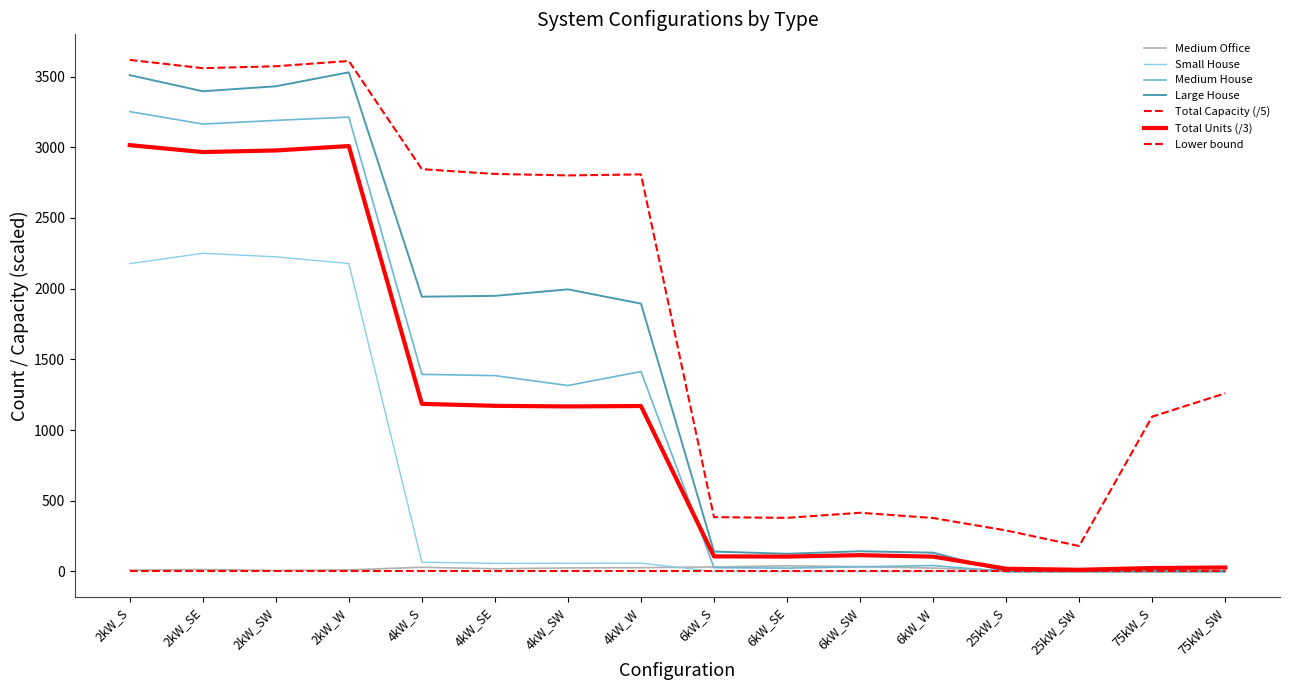

What is the difference between the second highest and minimum values in the Large House series?

3510.0